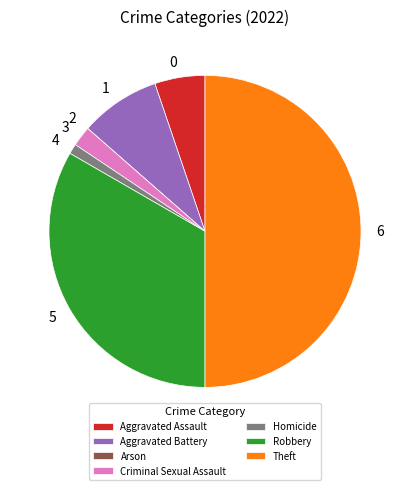

Between Robbery and Criminal Sexual Assault, which is larger?

Robbery